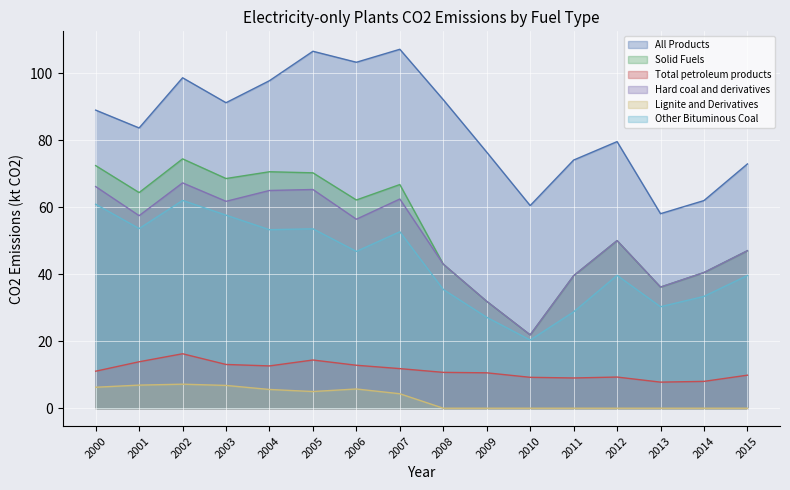

What is the sum of the All Products values at 2004 and 2002?

196.4